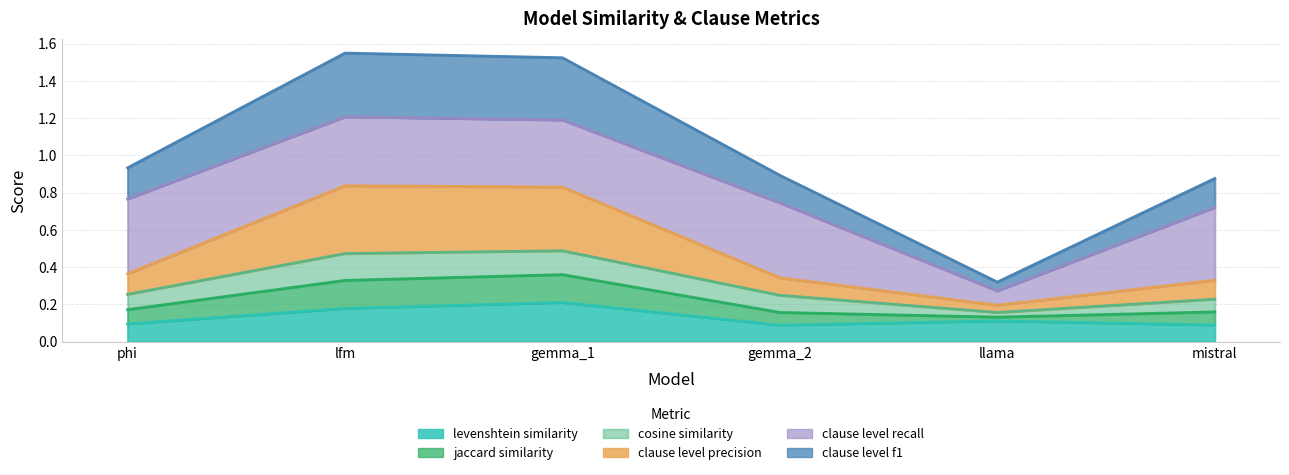

True or false: cosine_similarity has a value of 1.0 at mistral.

False